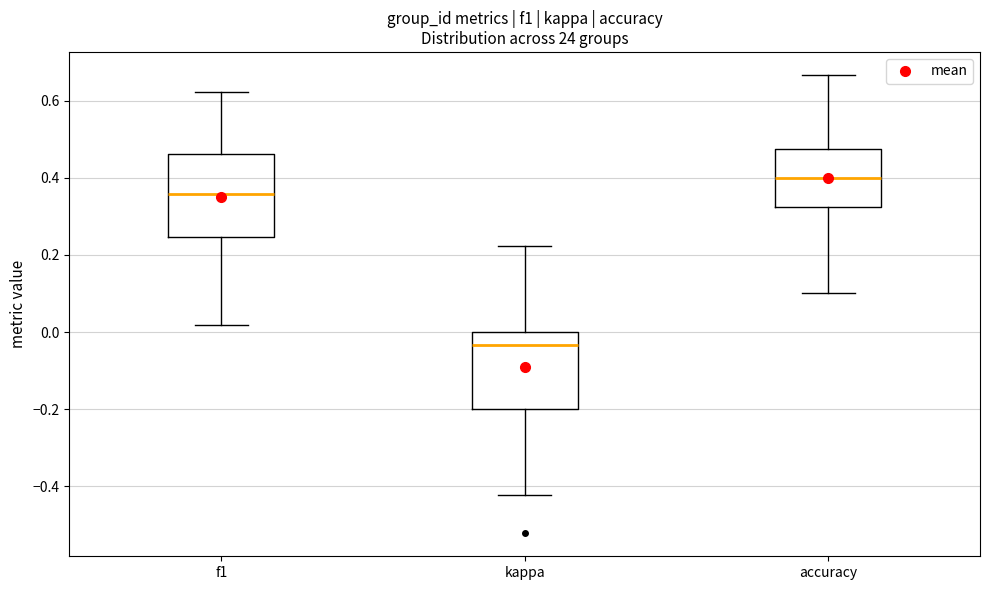

Reading left to right, transcribe this box plot: for each box, give where its median line is, the range the box spans, and where its two whiskers end, as read against the y-axis. The values are not printed on the chart, so give them approximately, as read against the axis.

f1: median 0.36, box 0.24 to 0.46, whiskers 0.02 to 0.62
kappa: median -0.04, box -0.20 to 0.00, whiskers -0.42 to 0.22
accuracy: median 0.40, box 0.32 to 0.48, whiskers 0.10 to 0.66